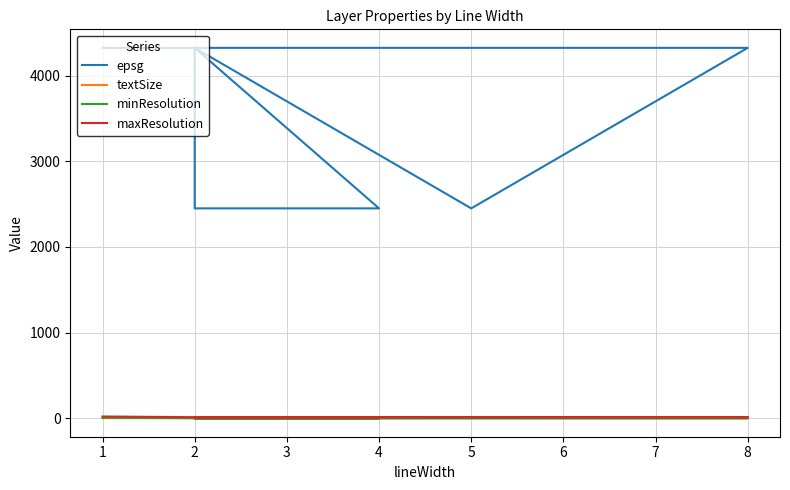

How many lines are shown in the chart?

4